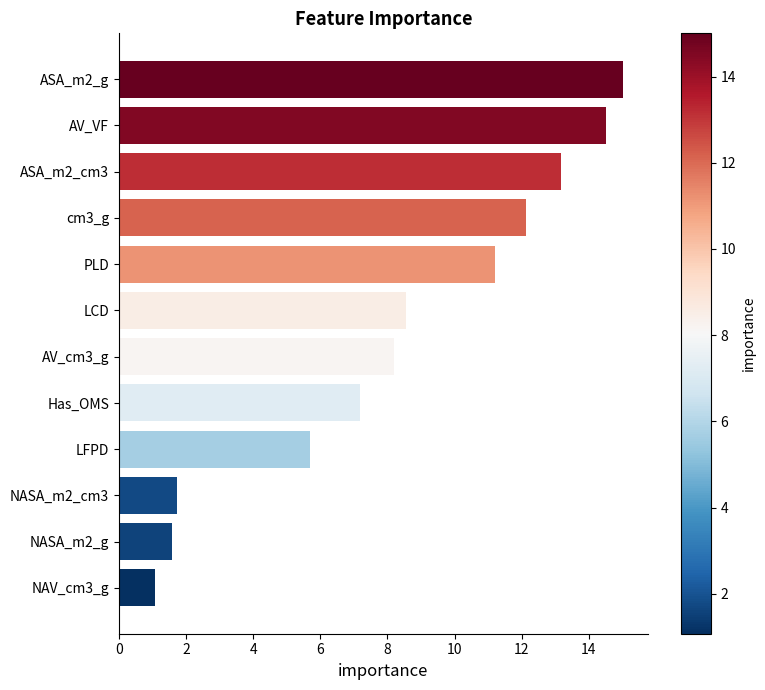

What is the smallest value displayed?

1.1